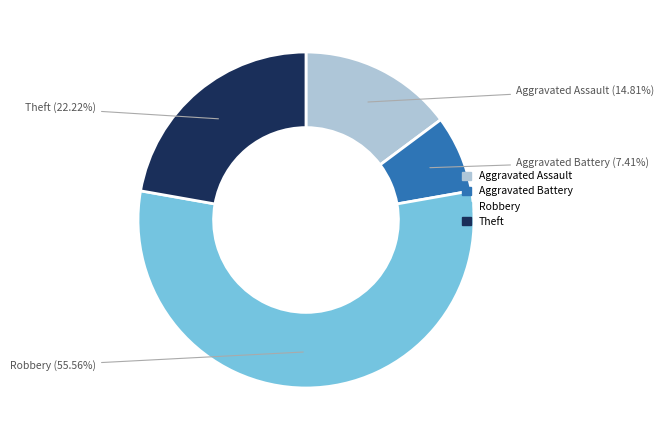

The Aggravated Battery slice represents 7% of the pie. True or false?

True